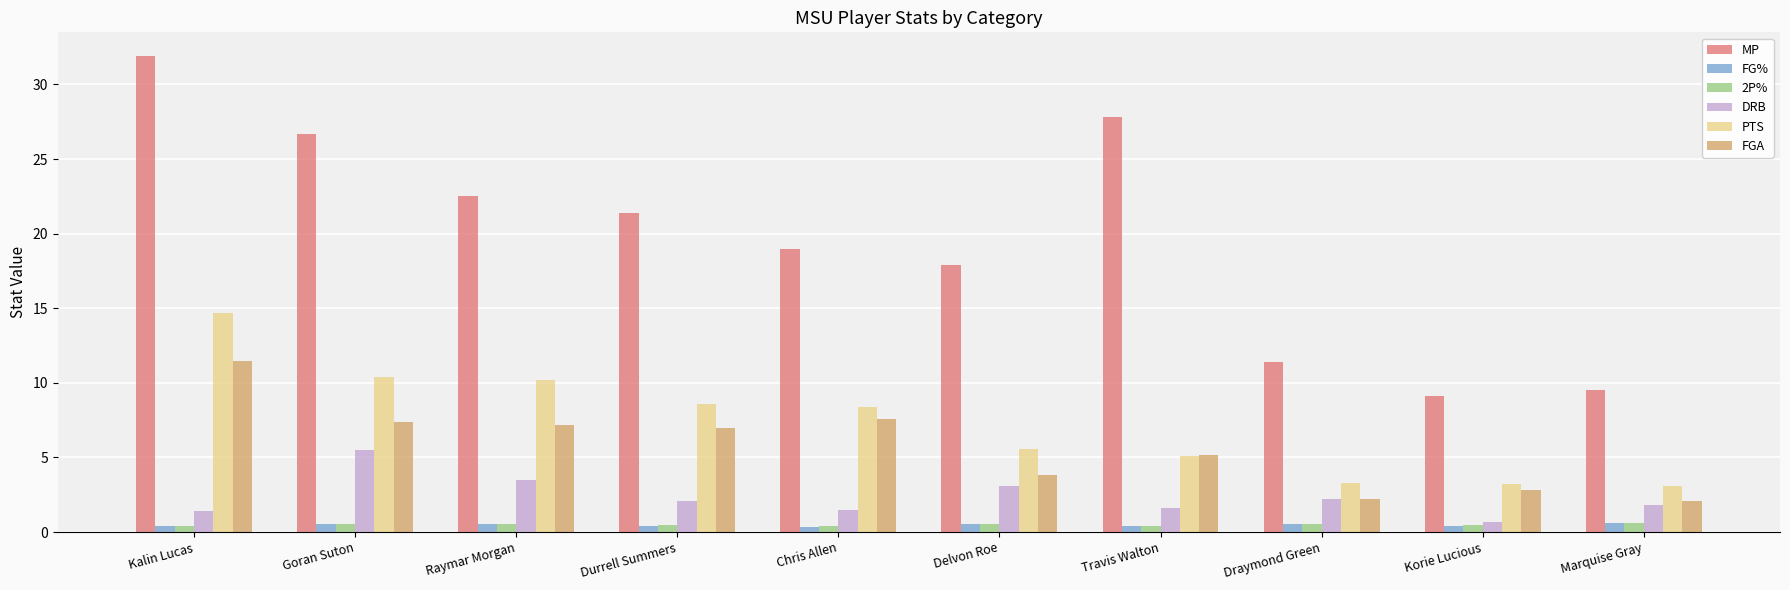

How many categories are shown in the chart?

10